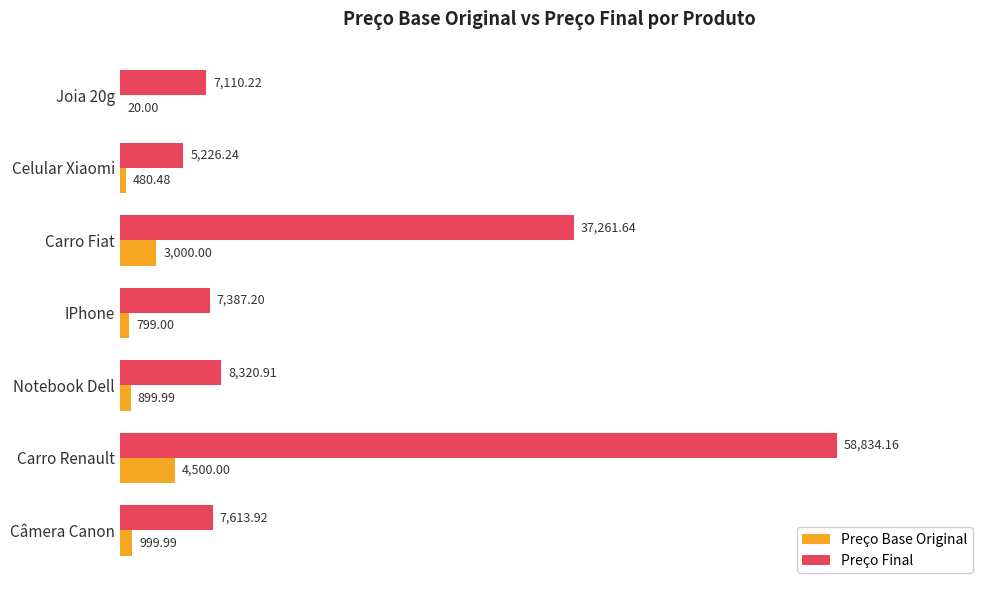

Is the value of Preço Base Original at Câmera Canon greater than the value of Preço Final at Notebook Dell?

No